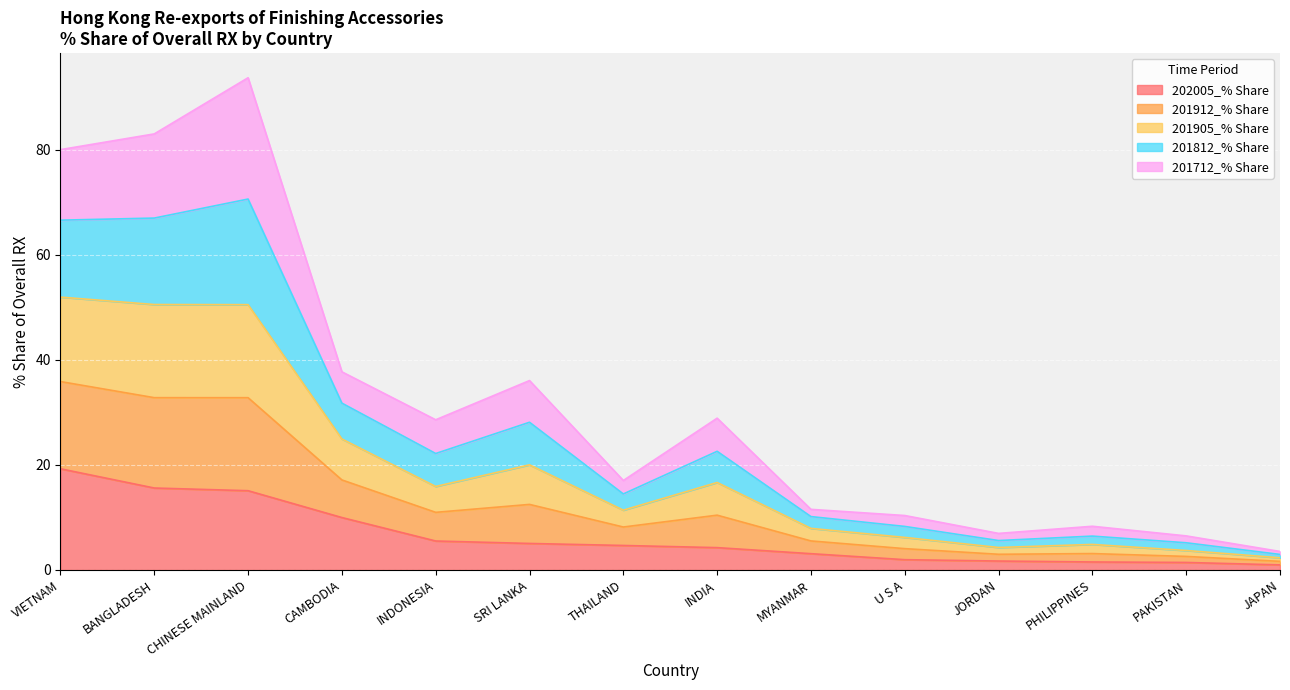

What is the maximum value shown in the chart?

93.7